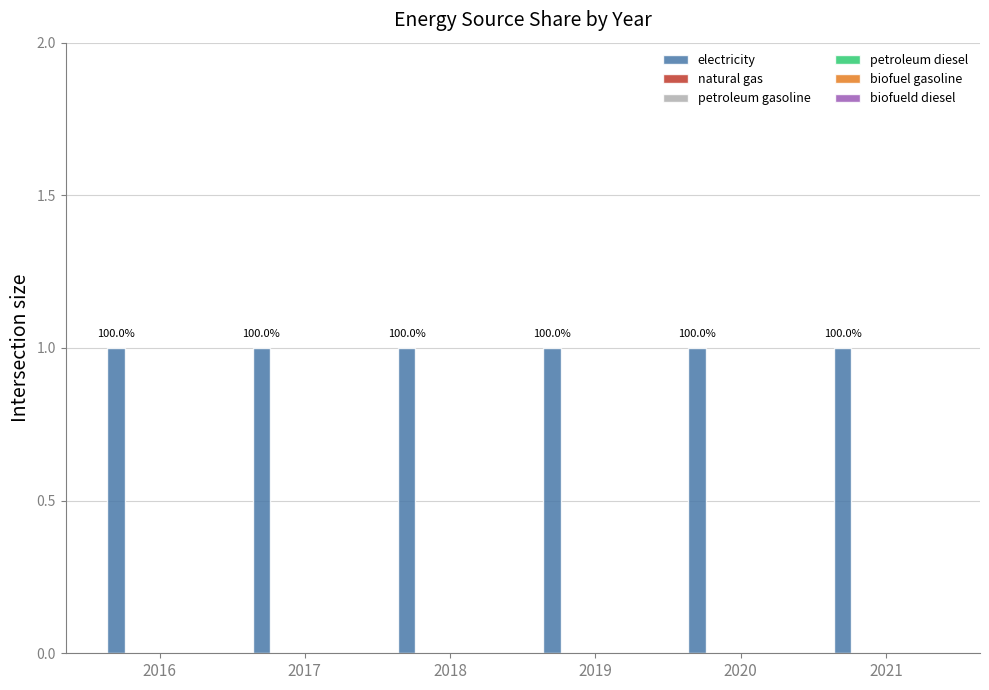

Does the chart contain stacked bars?

No